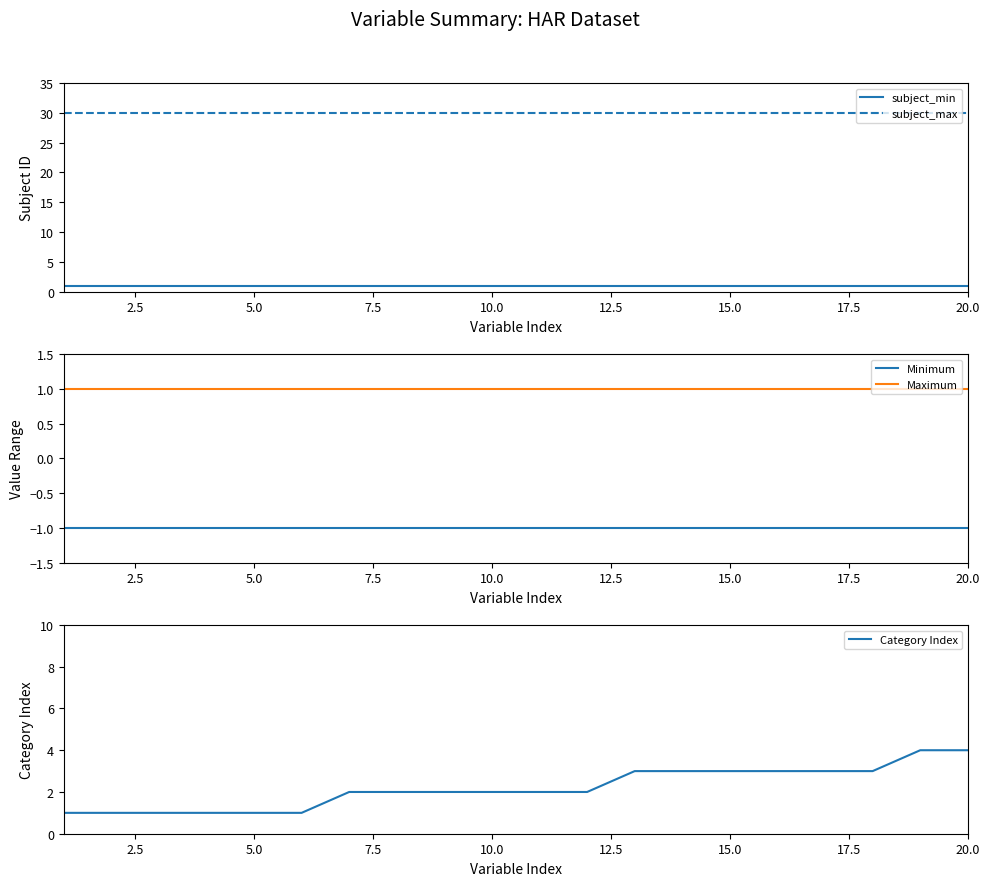

What is the maximum value for subject_max?

30